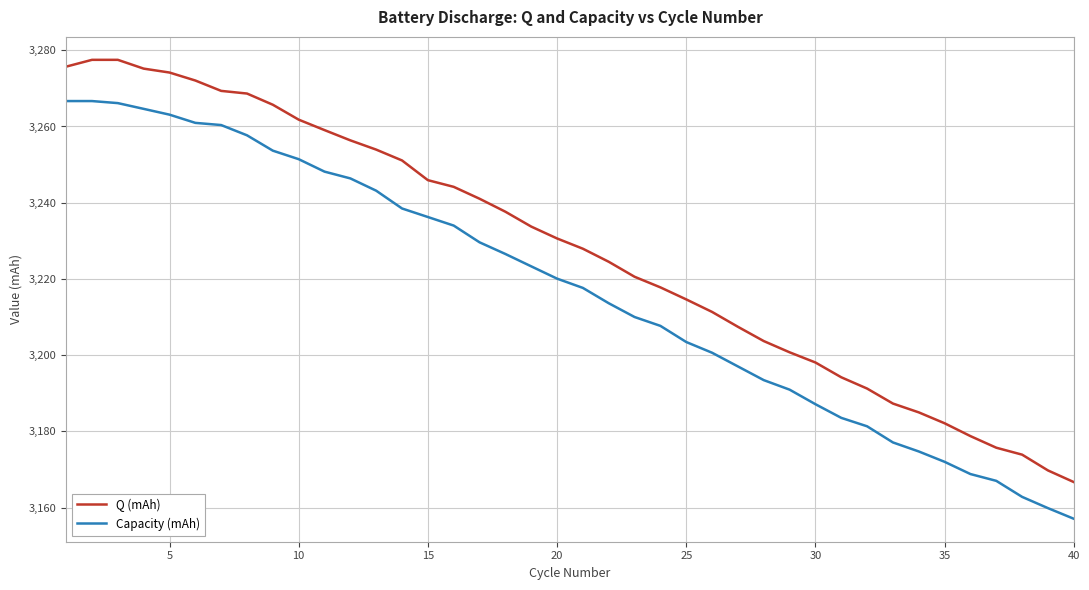

What is the minimum value for Q (mAh)?

3166.7